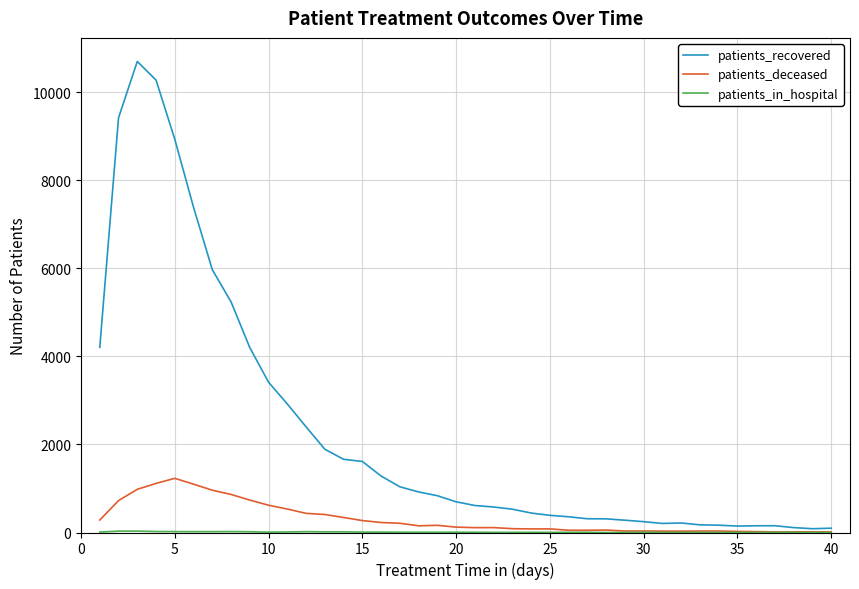

How many lines are shown in the chart?

3